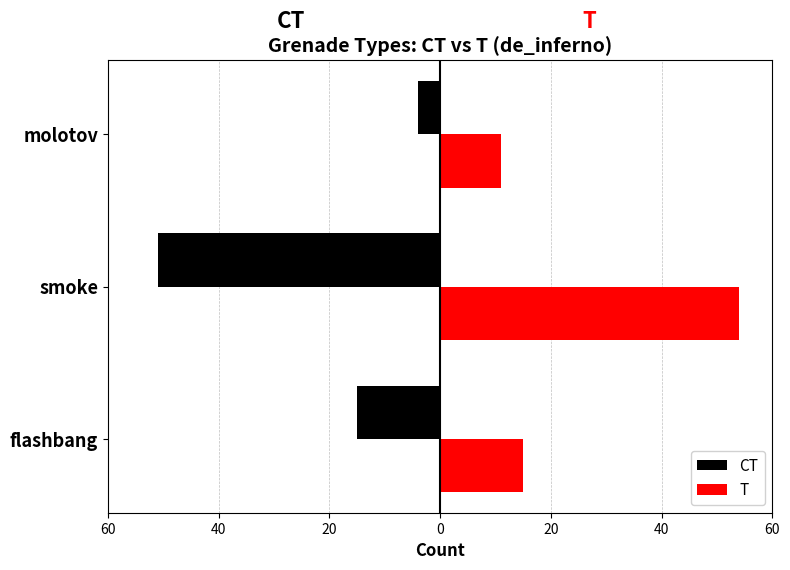

What is the value of the T bar at the 1st from the left?

15